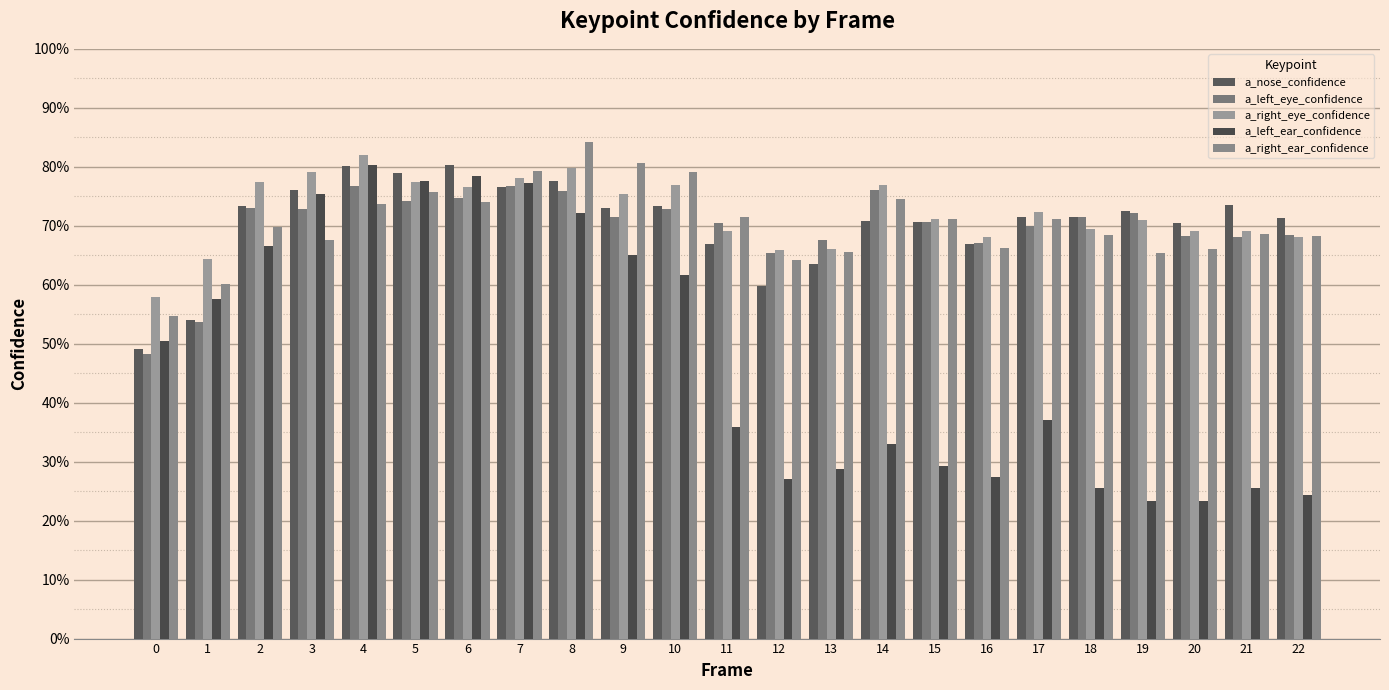

What is the approximate value of a_left_eye_confidence at 16?

0.7